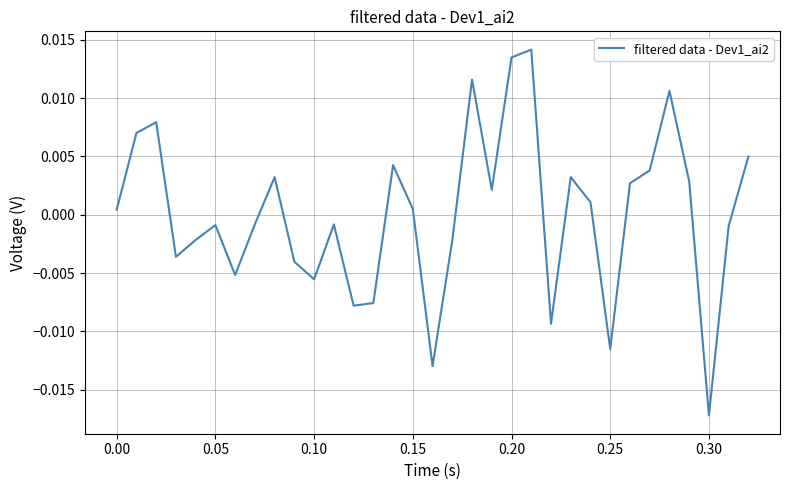

Does the chart have visible grid lines?

Yes